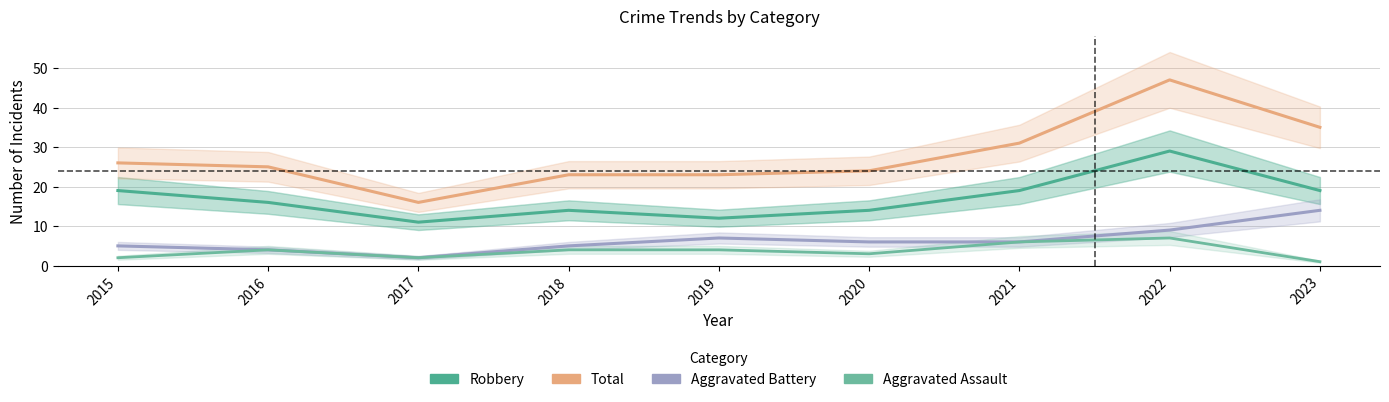

True or false: Aggravated Battery and Total cross at least once.

False